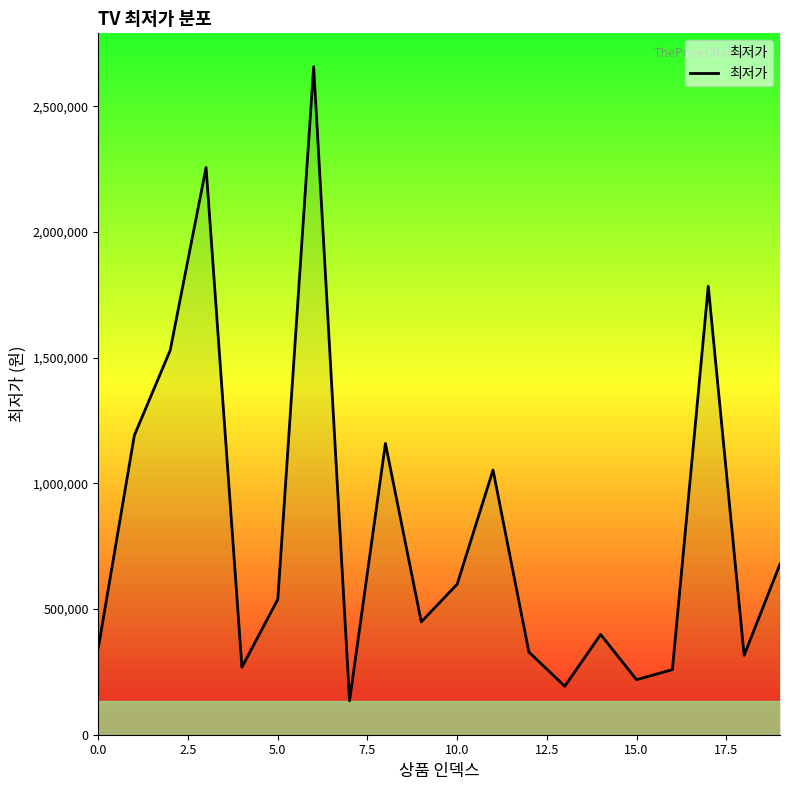

What is the difference between the maximum and minimum values?

2523210